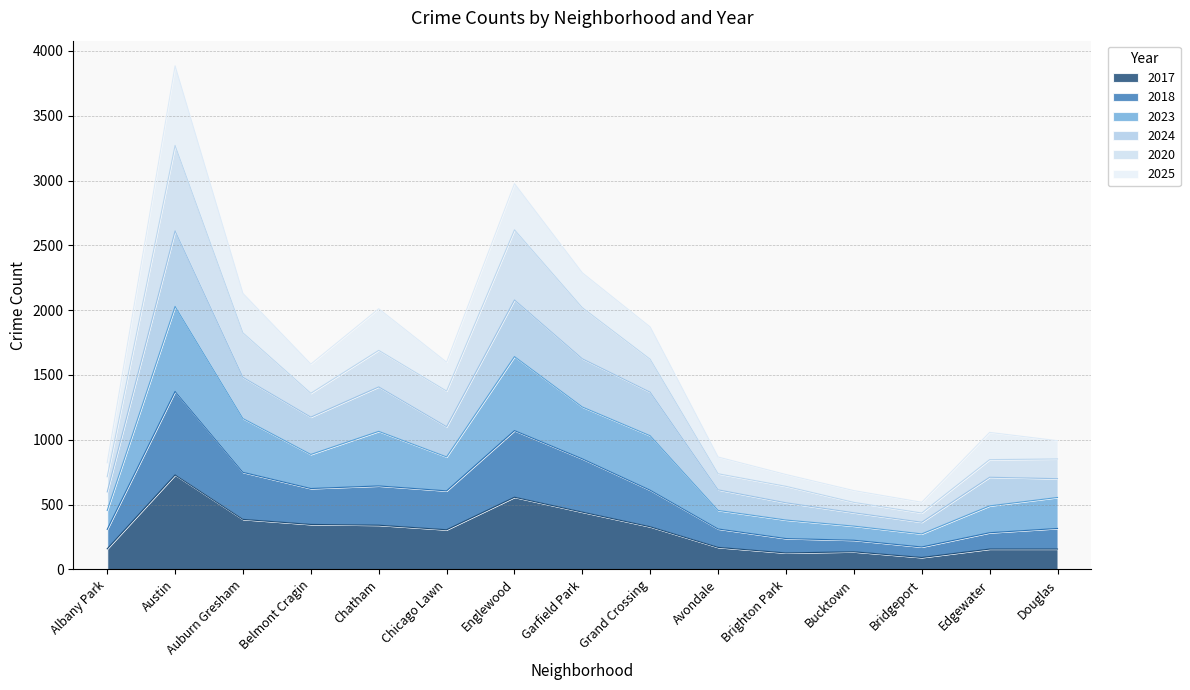

The value of 2017 at Douglas is 157. True or false?

True